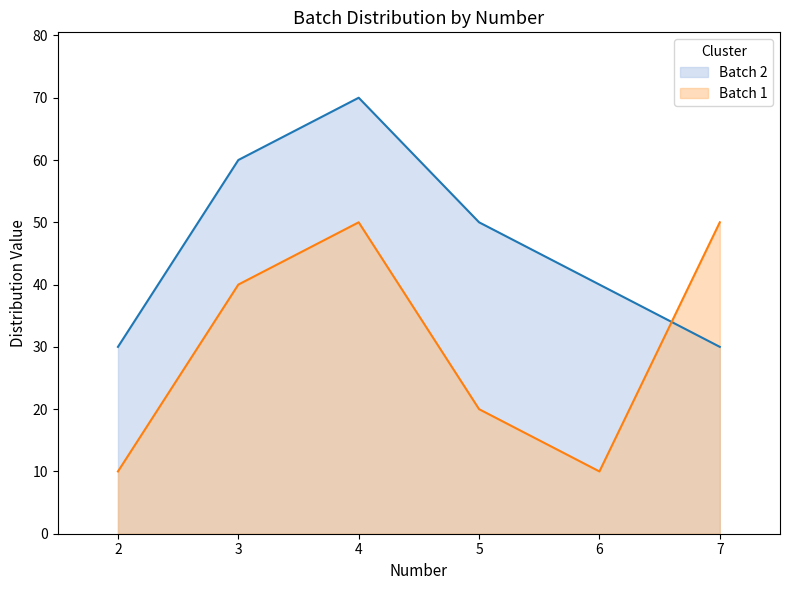

True or false: Batch 2 and Batch 1 cross at least once.

True